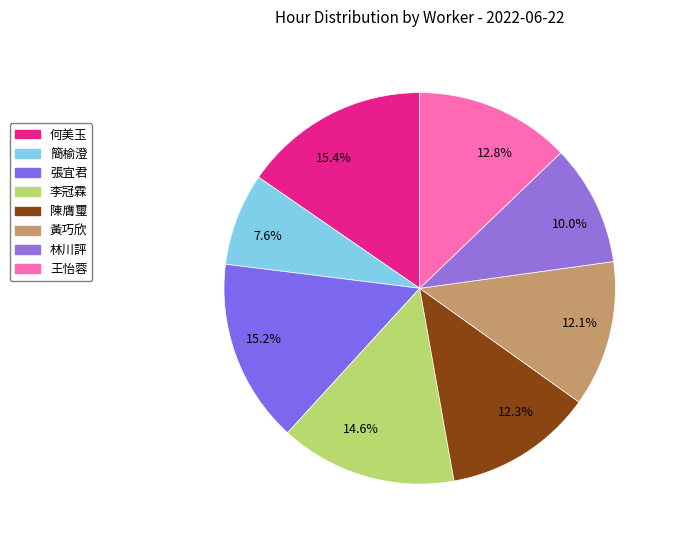

Is there any slice that represents more than half of the pie?

No